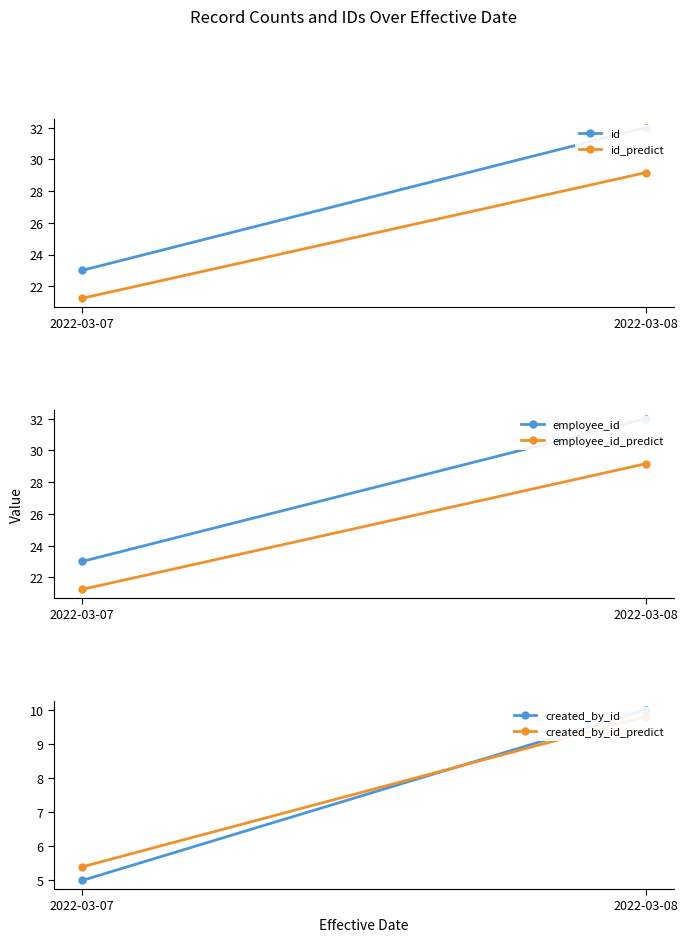

The value of created_by_id_predict at 2022-03-07 is 3.5. True or false?

False